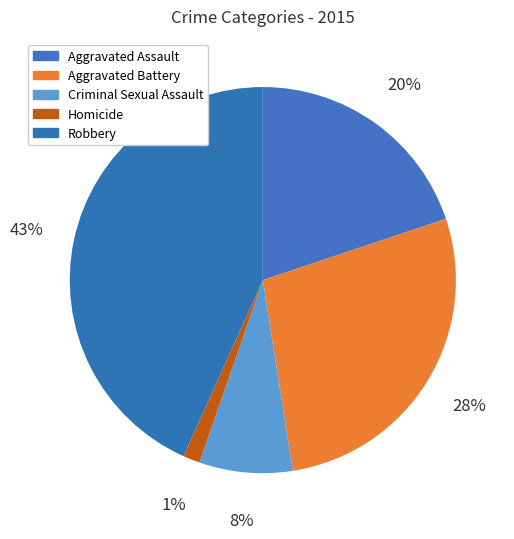

To the nearest percent, what is the difference between the Aggravated Assault and Robbery slice percentages?

23%